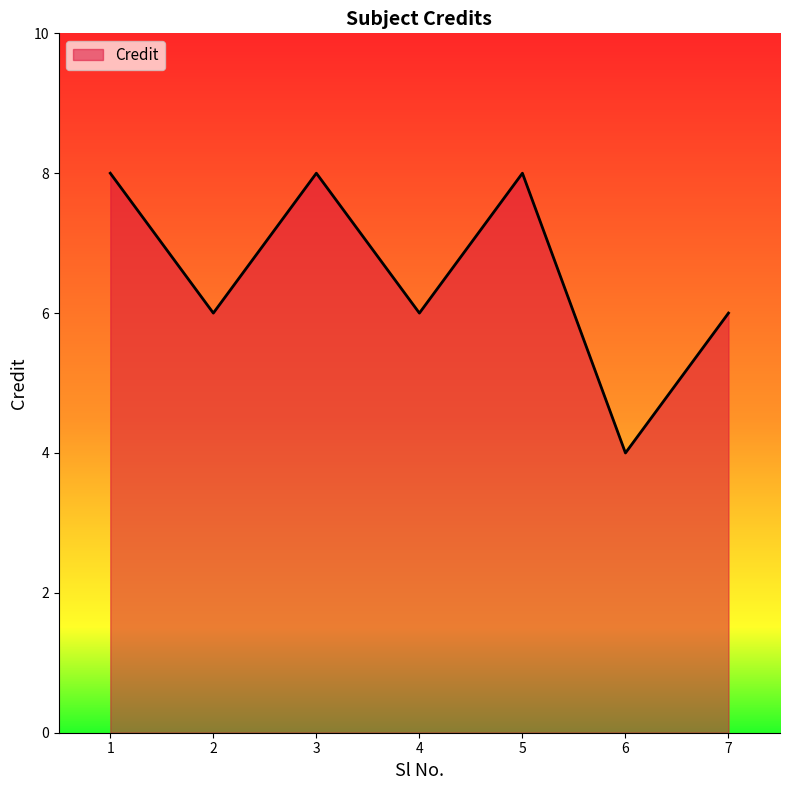

The value at 4 is 6. True or false?

True